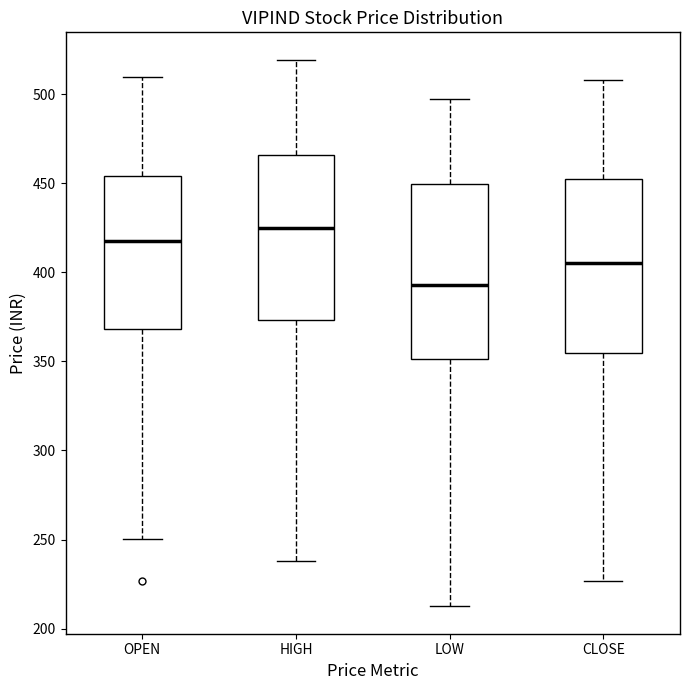

Reading left to right, transcribe this box plot: for each box, give where its median line is, the range the box spans, and where its two whiskers end, as read against the y-axis. The values are not printed on the chart, so give them approximately, as read against the axis.

OPEN: median 415, box 370 to 455, whiskers 250 to 510
HIGH: median 425, box 375 to 465, whiskers 240 to 520
LOW: median 395, box 350 to 450, whiskers 210 to 500
CLOSE: median 405, box 355 to 455, whiskers 225 to 510